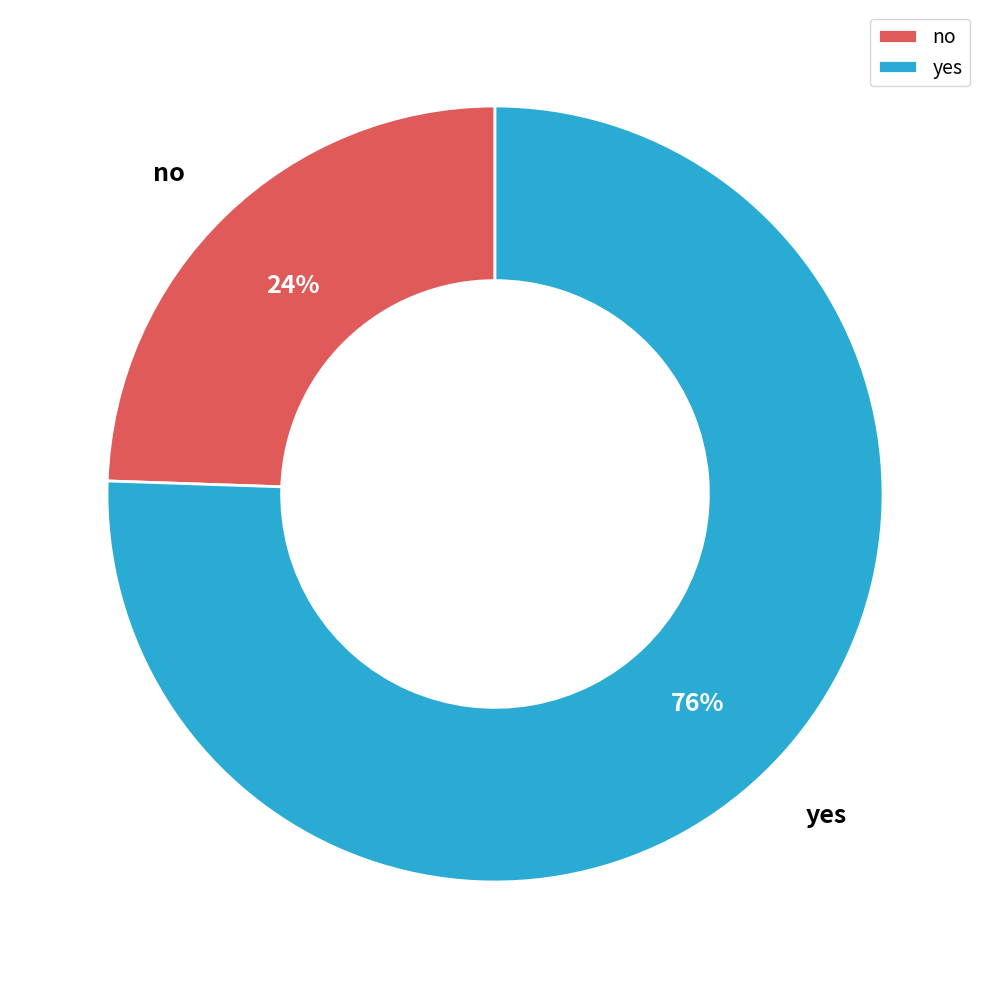

To the nearest percent, what portion does yes represent?

76%